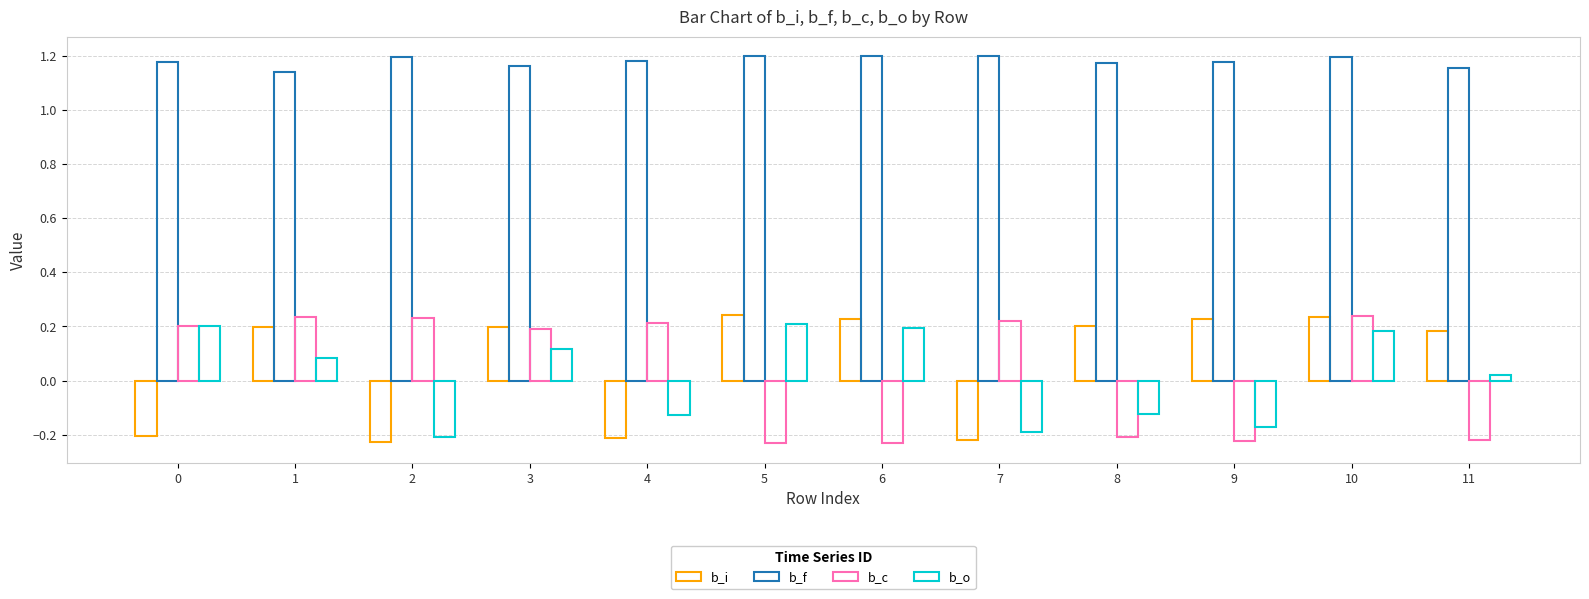

How many values in the b_i series exceed 0?

8